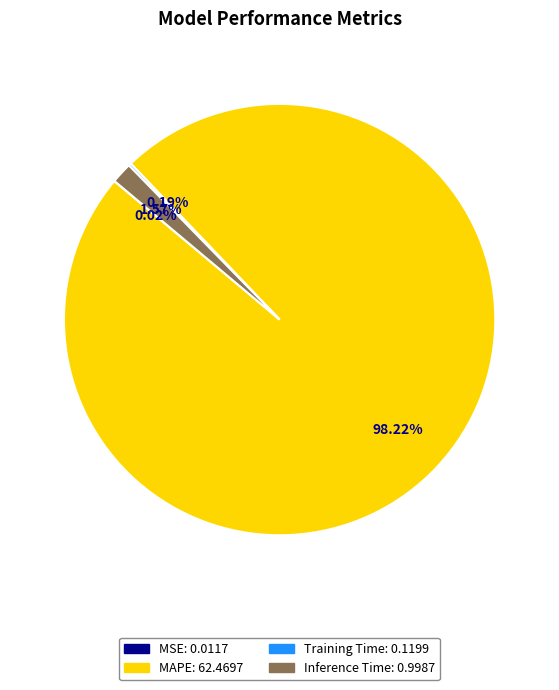

What is the largest slice in the pie chart?

MAPE